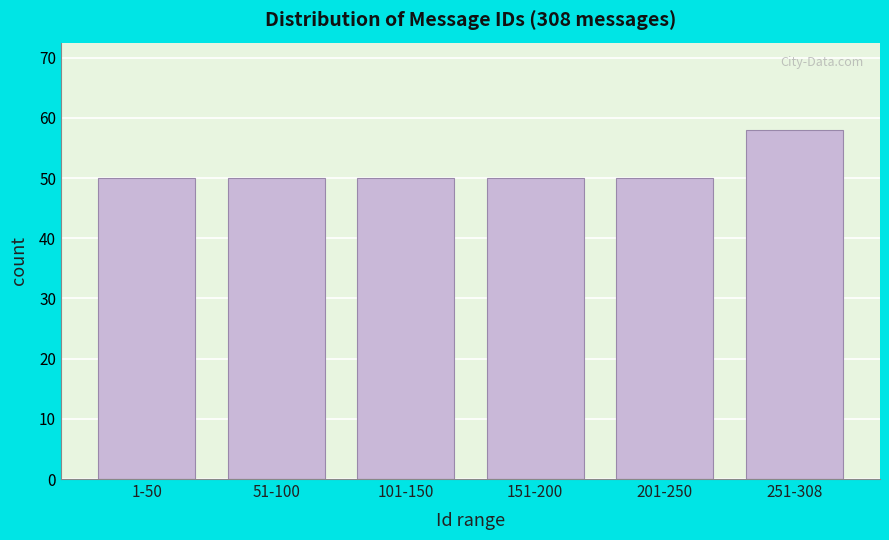

Reading left to right, list all the values displayed in this chart.

50	50	50	50	50	58